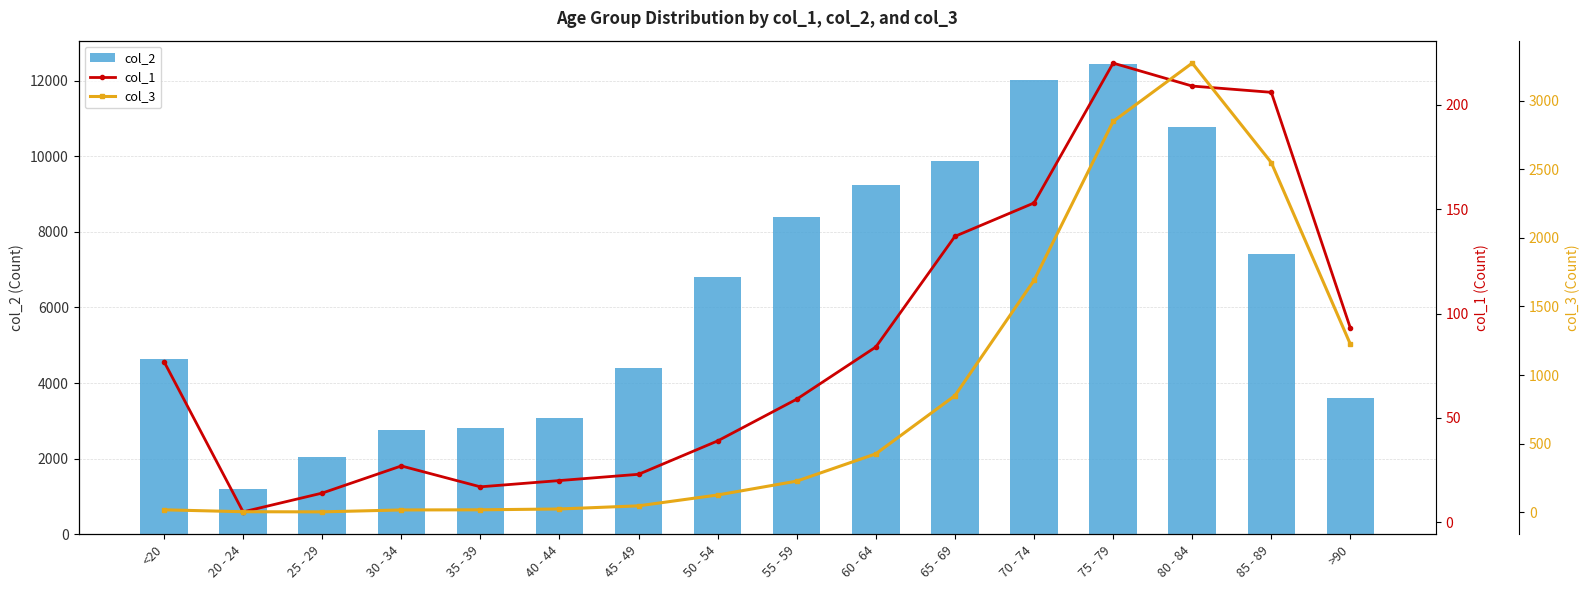

What is the value of the col_3 bar at the 7th from the left?

47